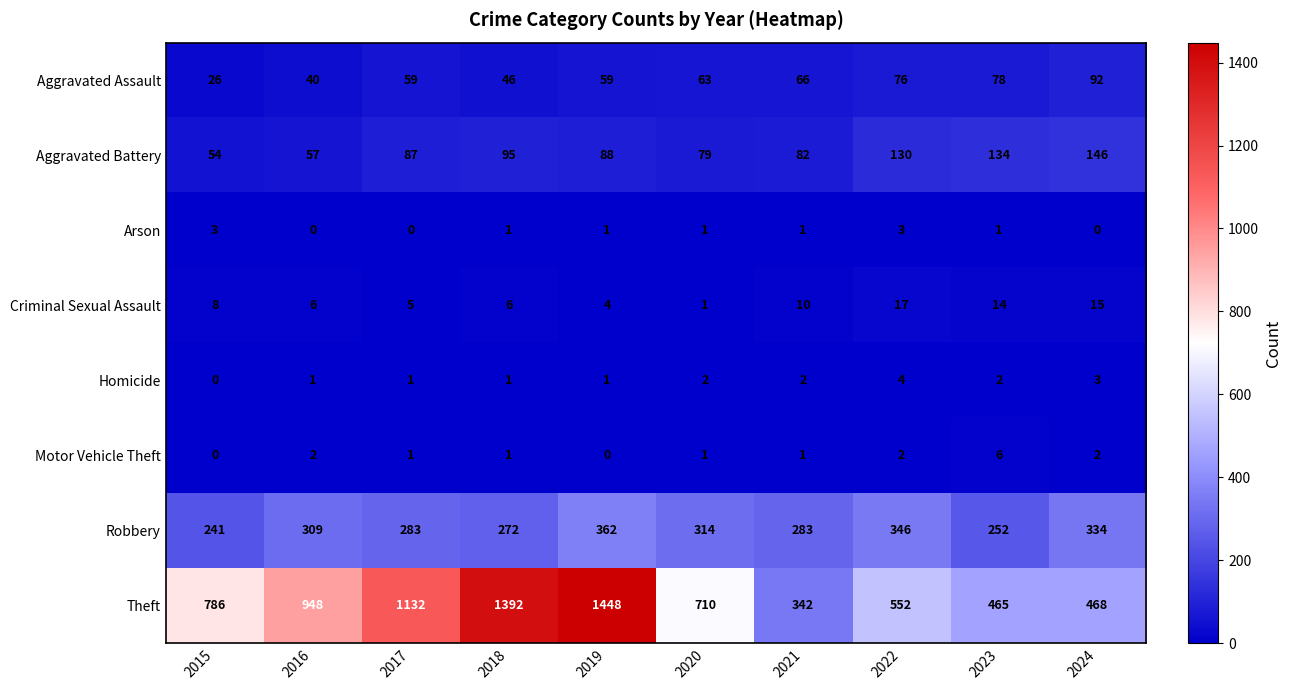

At which label does Aggravated Assault reach its peak?

2024